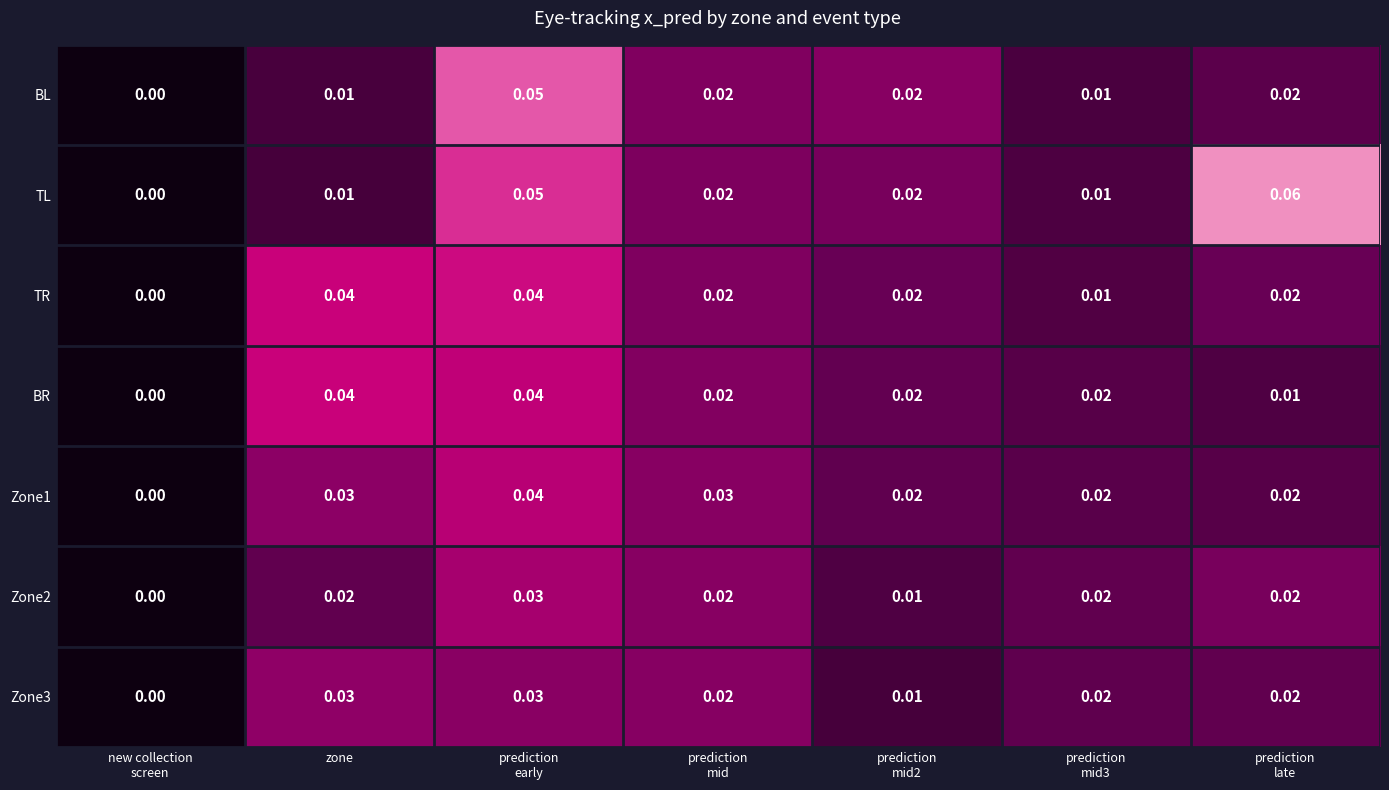

Which series has the widest spread of values?

TL